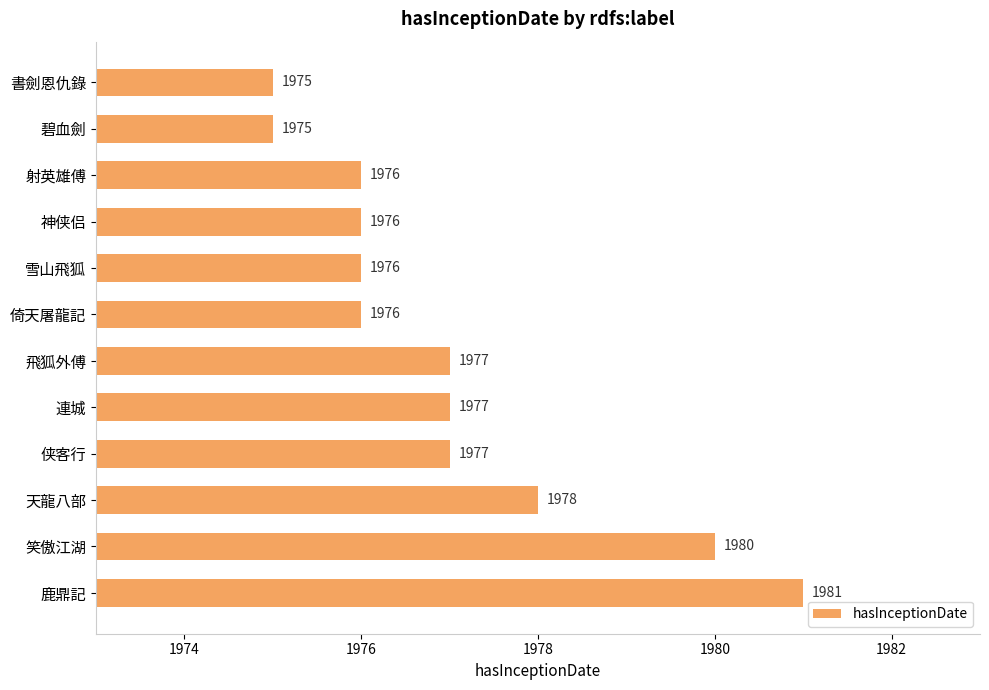

What is the label of the 6th bar from the top?

倚天屠龍記